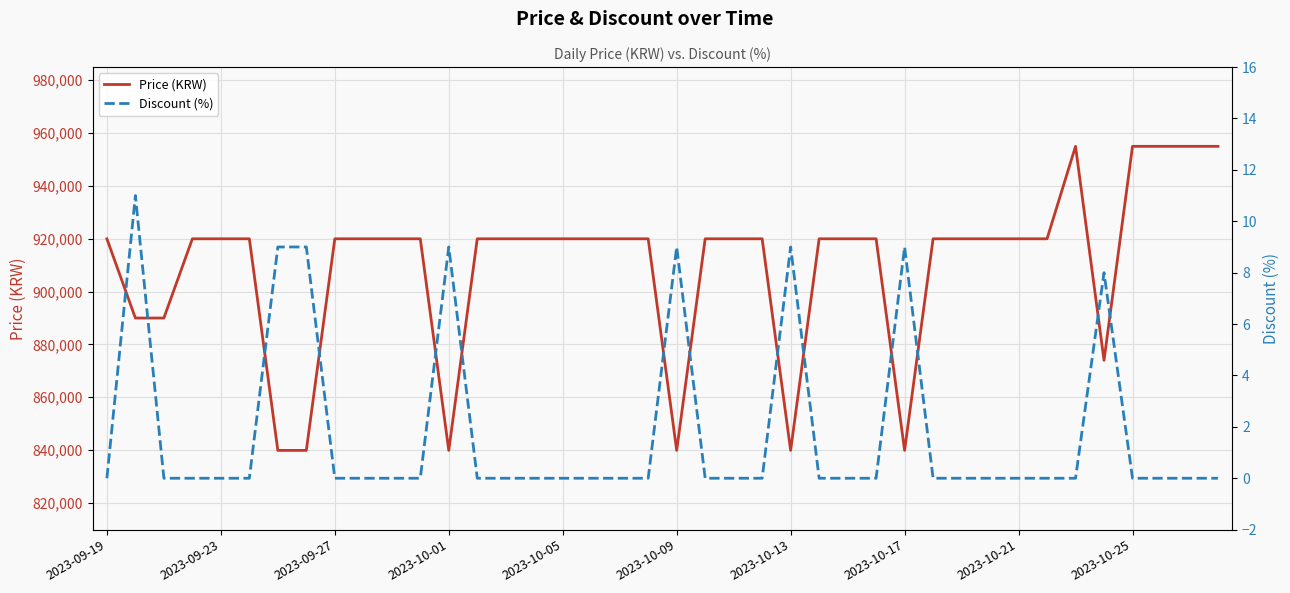

The value of Price (KRW) at 2023-09-23 is 920000. True or false?

True